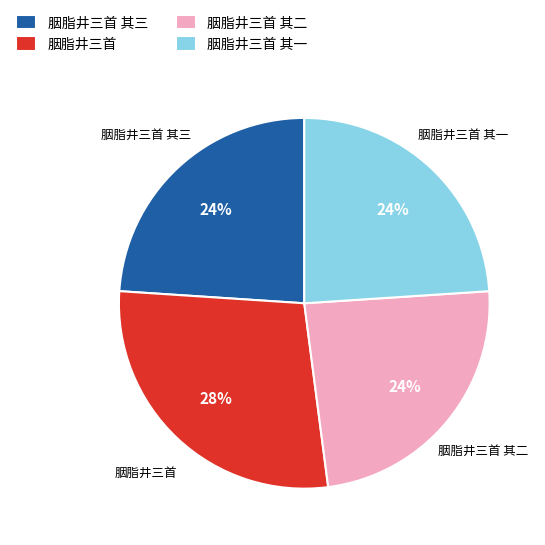

Combined, do 胭脂井三首 其三 and 胭脂井三首 account for over 50%?

Yes